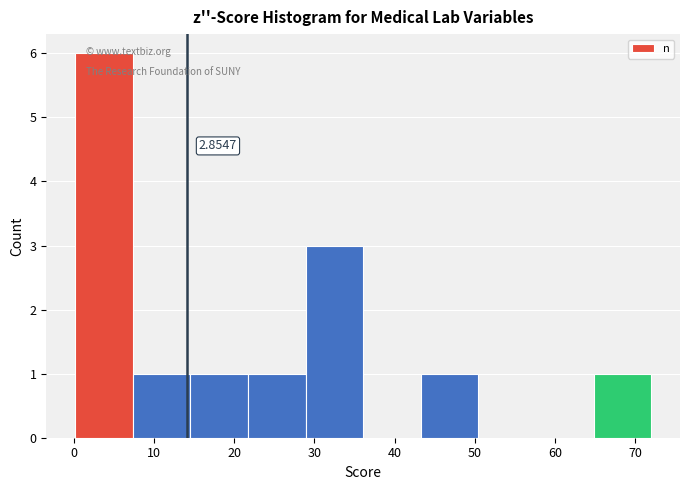

Which range on the x-axis has the tallest bar?

0 to 7